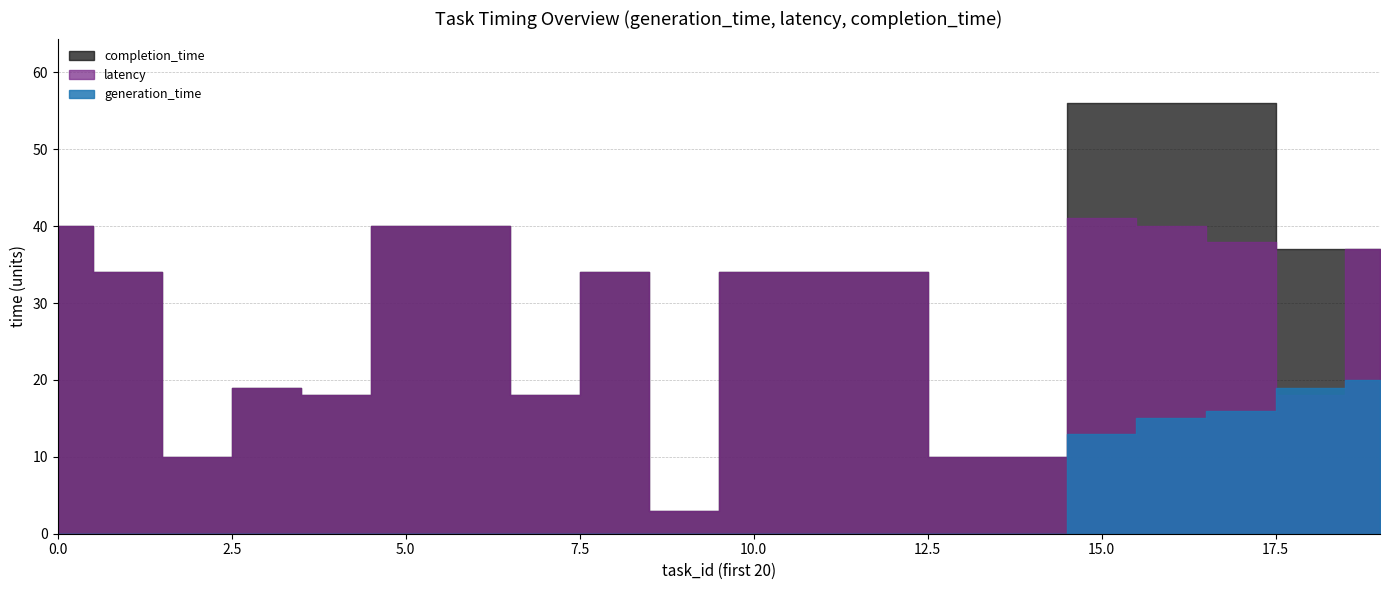

At how many categories does at least one series exceed 44?

3